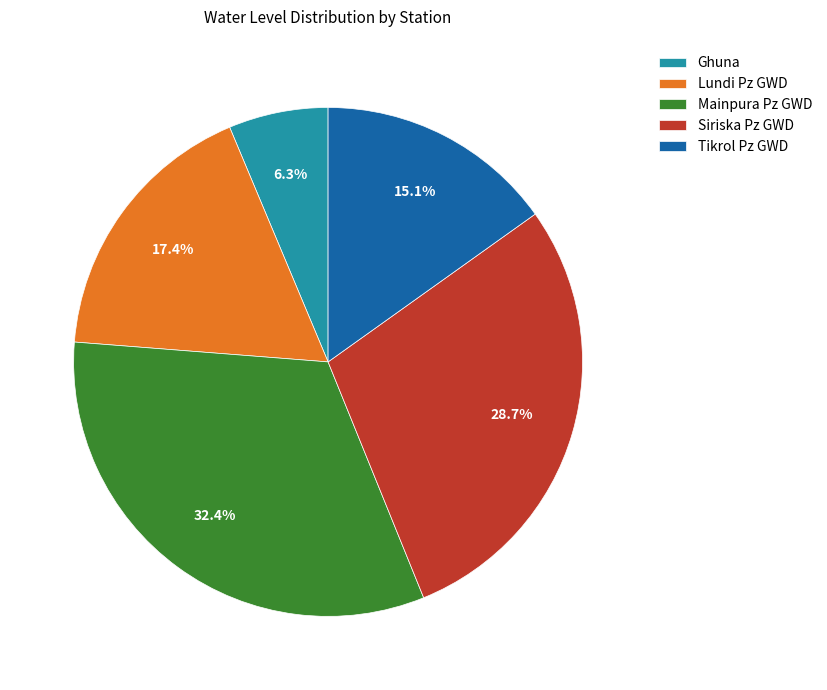

Count the number of slices in the pie.

5